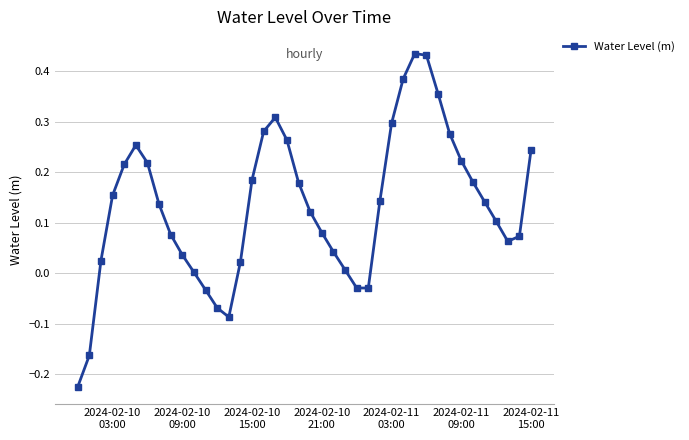

How many interior local valleys (lower than both neighbors) does the data have?

3